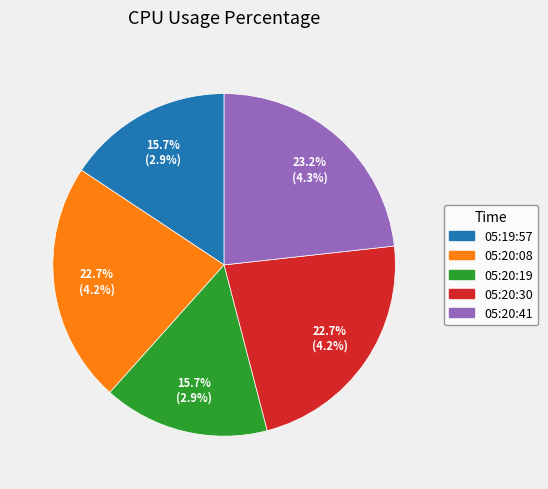

Count the number of slices in the pie.

5